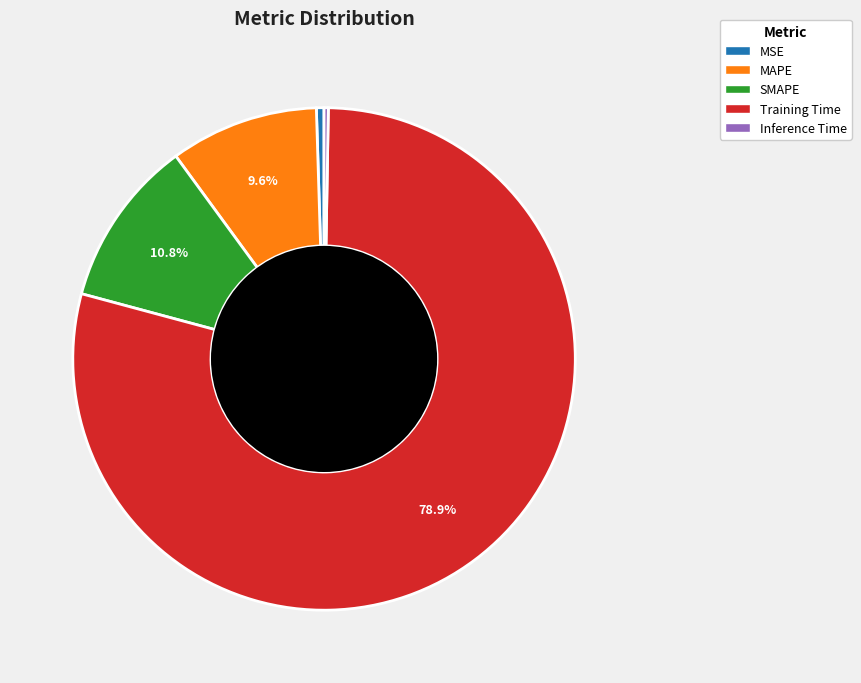

To the nearest percent, what is the difference between the largest and smallest slice percentages?

79%